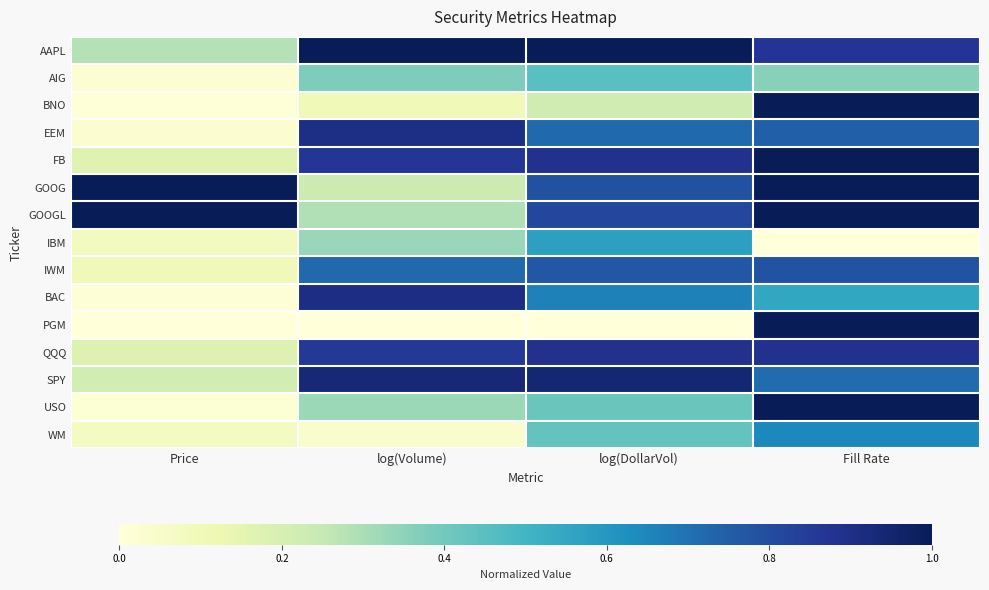

Reading right to left, transcribe all the data shown in this chart.

AAPL: Fill Rate=0.9	log(DollarVol)=1.0	log(Volume)=1.0	Price=0.3
AIG: Fill Rate=0.4	log(DollarVol)=0.5	log(Volume)=0.4	Price=0.0
BNO: Fill Rate=1.0	log(DollarVol)=0.2	log(Volume)=0.1	Price=0.0
EEM: Fill Rate=0.7	log(DollarVol)=0.7	log(Volume)=0.9	Price=0.0
FB: Fill Rate=1.0	log(DollarVol)=0.9	log(Volume)=0.9	Price=0.2
GOOG: Fill Rate=1.0	log(DollarVol)=0.8	log(Volume)=0.2	Price=1.0
GOOGL: Fill Rate=1.0	log(DollarVol)=0.8	log(Volume)=0.3	Price=1.0
IBM: Fill Rate=0.0	log(DollarVol)=0.6	log(Volume)=0.3	Price=0.1
IWM: Fill Rate=0.8	log(DollarVol)=0.8	log(Volume)=0.7	Price=0.1
BAC: Fill Rate=0.5	log(DollarVol)=0.7	log(Volume)=0.9	Price=0.0
PGM: Fill Rate=1.0	log(DollarVol)=0.0	log(Volume)=0.0	Price=0.0
QQQ: Fill Rate=0.9	log(DollarVol)=0.9	log(Volume)=0.9	Price=0.2
SPY: Fill Rate=0.7	log(DollarVol)=0.9	log(Volume)=0.9	Price=0.2
USO: Fill Rate=1.0	log(DollarVol)=0.4	log(Volume)=0.3	Price=0.0
WM: Fill Rate=0.6	log(DollarVol)=0.4	log(Volume)=0.0	Price=0.1